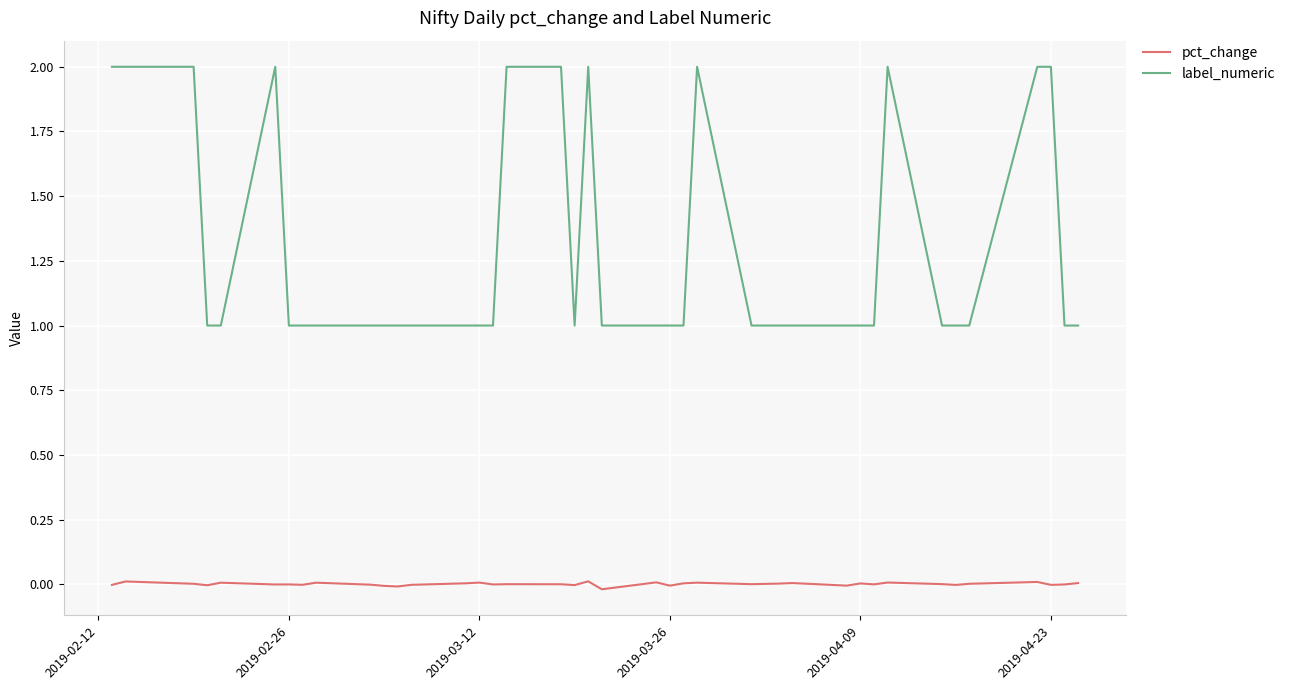

Is this an area chart (filled region under the line)?

No